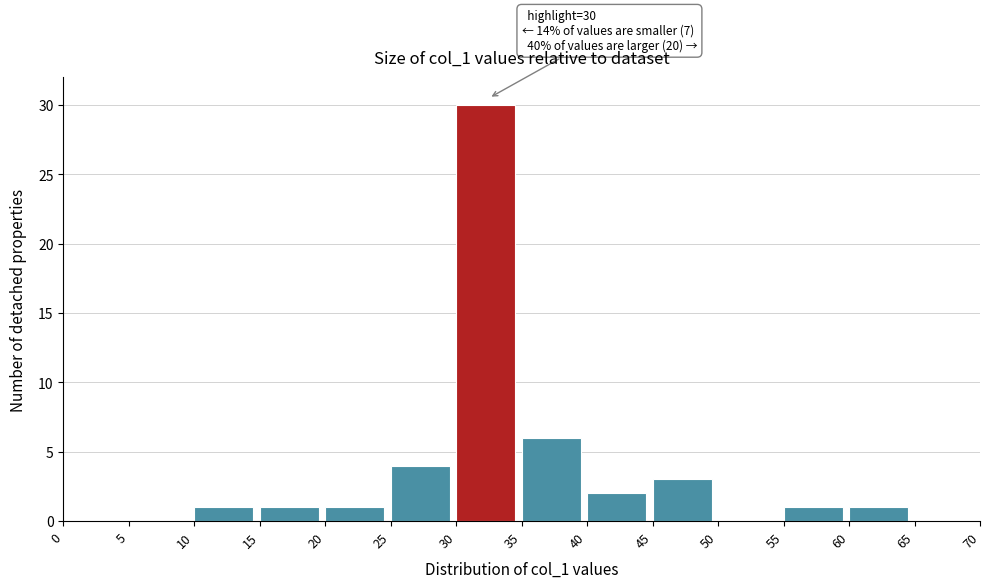

Over which range of the x-axis is the bar tallest?

30 to 35